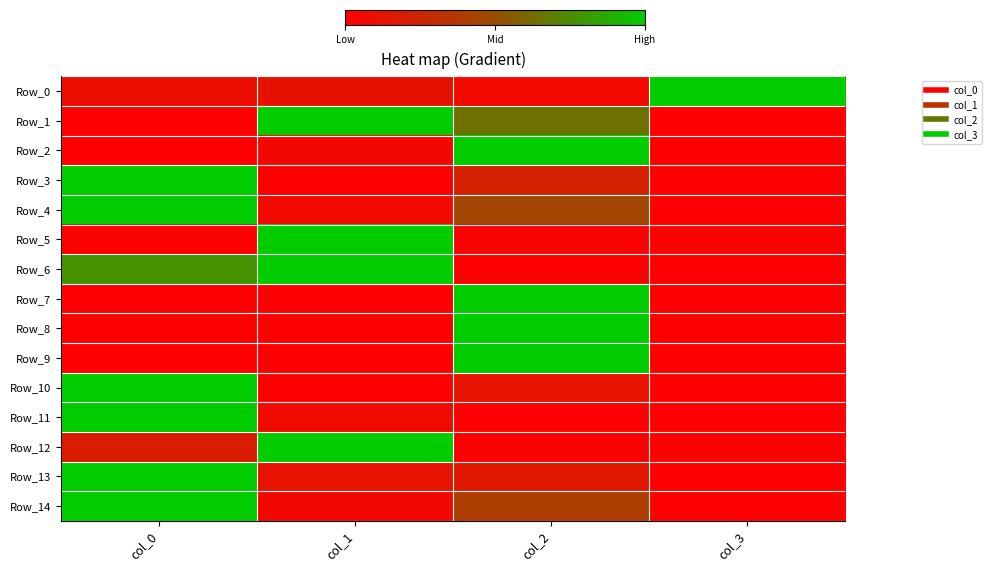

Reading right to left, list all the values displayed in this chart.

Row_0: col_3=1.0	col_2=0.1	col_1=0.1	col_0=0.1
Row_1: col_3=0.0	col_2=0.6	col_1=1.0	col_0=0.0
Row_2: col_3=0.0	col_2=1.0	col_1=0.1	col_0=0.0
Row_3: col_3=0.0	col_2=0.2	col_1=0.0	col_0=1.0
Row_4: col_3=0.0	col_2=0.5	col_1=0.1	col_0=1.0
Row_5: col_3=0.0	col_2=0.0	col_1=1.0	col_0=0.0
Row_6: col_3=0.0	col_2=0.0	col_1=1.0	col_0=0.8
Row_7: col_3=0.0	col_2=1.0	col_1=0.0	col_0=0.0
Row_8: col_3=0.0	col_2=1.0	col_1=0.0	col_0=0.0
Row_9: col_3=0.0	col_2=1.0	col_1=0.0	col_0=0.0
Row_10: col_3=0.0	col_2=0.1	col_1=0.0	col_0=1.0
Row_11: col_3=0.0	col_2=0.0	col_1=0.1	col_0=1.0
Row_12: col_3=0.0	col_2=0.0	col_1=1.0	col_0=0.2
Row_13: col_3=0.0	col_2=0.2	col_1=0.1	col_0=1.0
Row_14: col_3=0.0	col_2=0.4	col_1=0.1	col_0=1.0